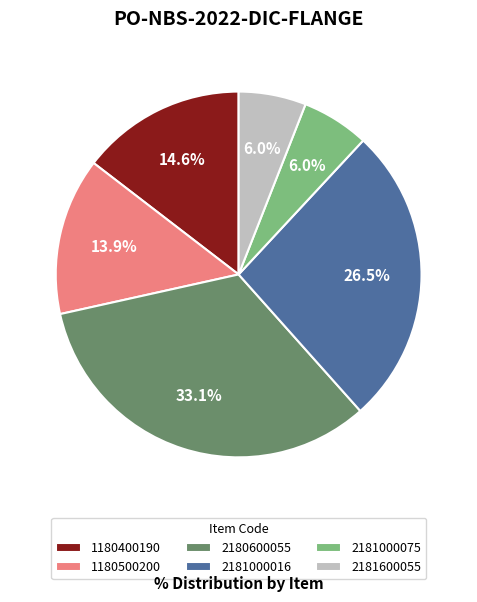

To the nearest percent, what percentage of the pie is 2180600055?

33%